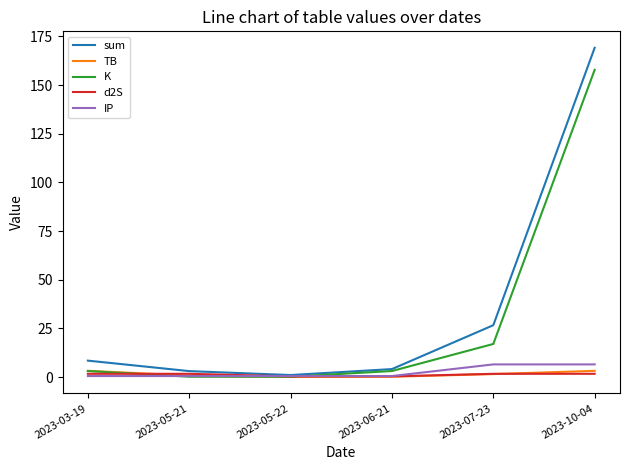

Is this an area chart (filled region under the line)?

No